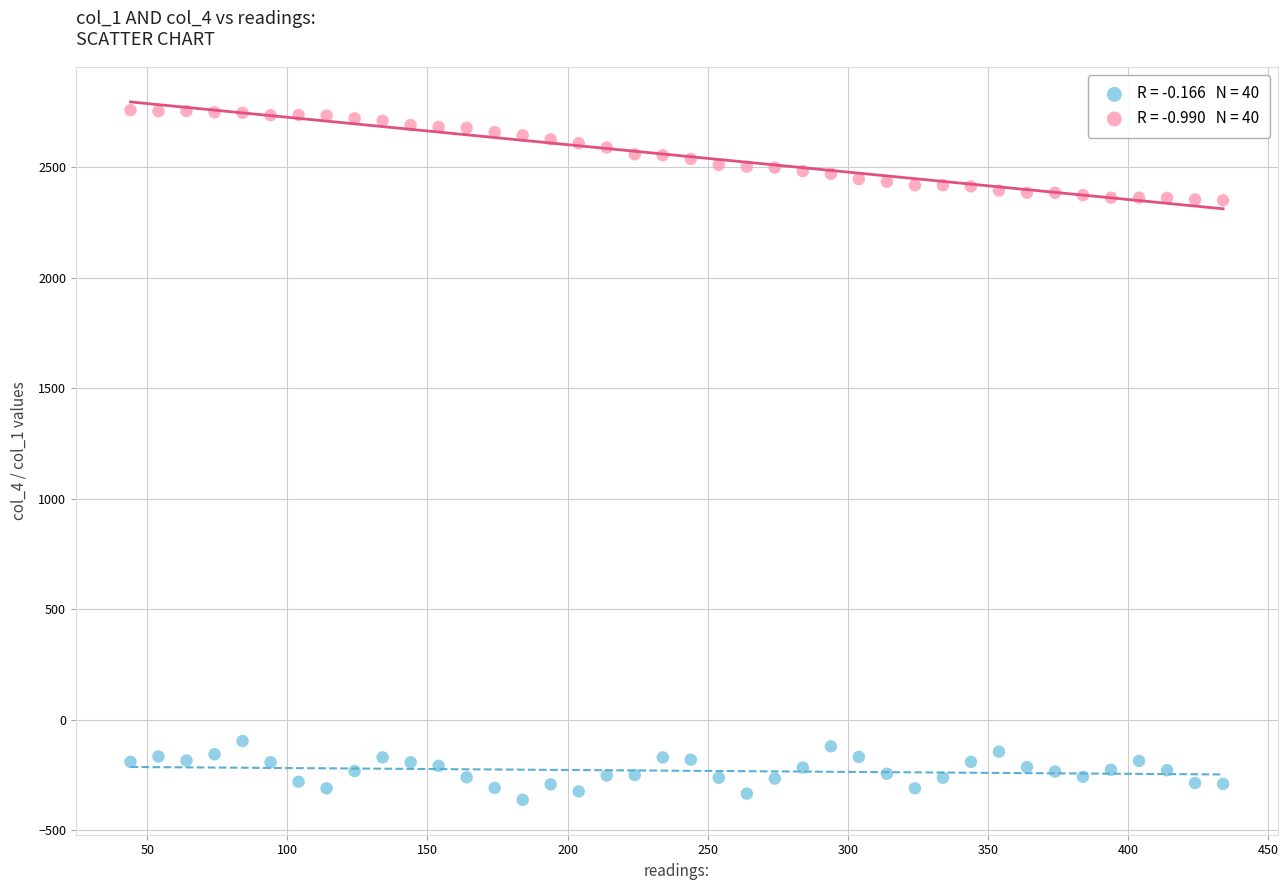

Across all data points, what is the range of X values (max minus min)?

390